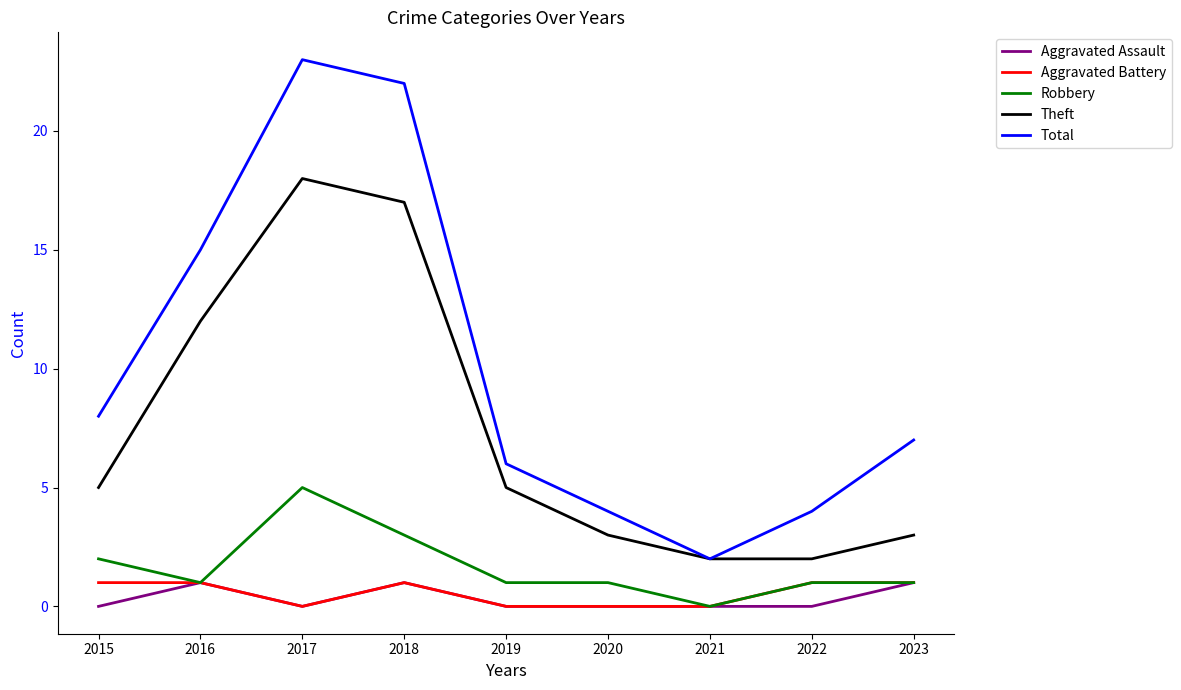

What is the greatest value displayed?

23